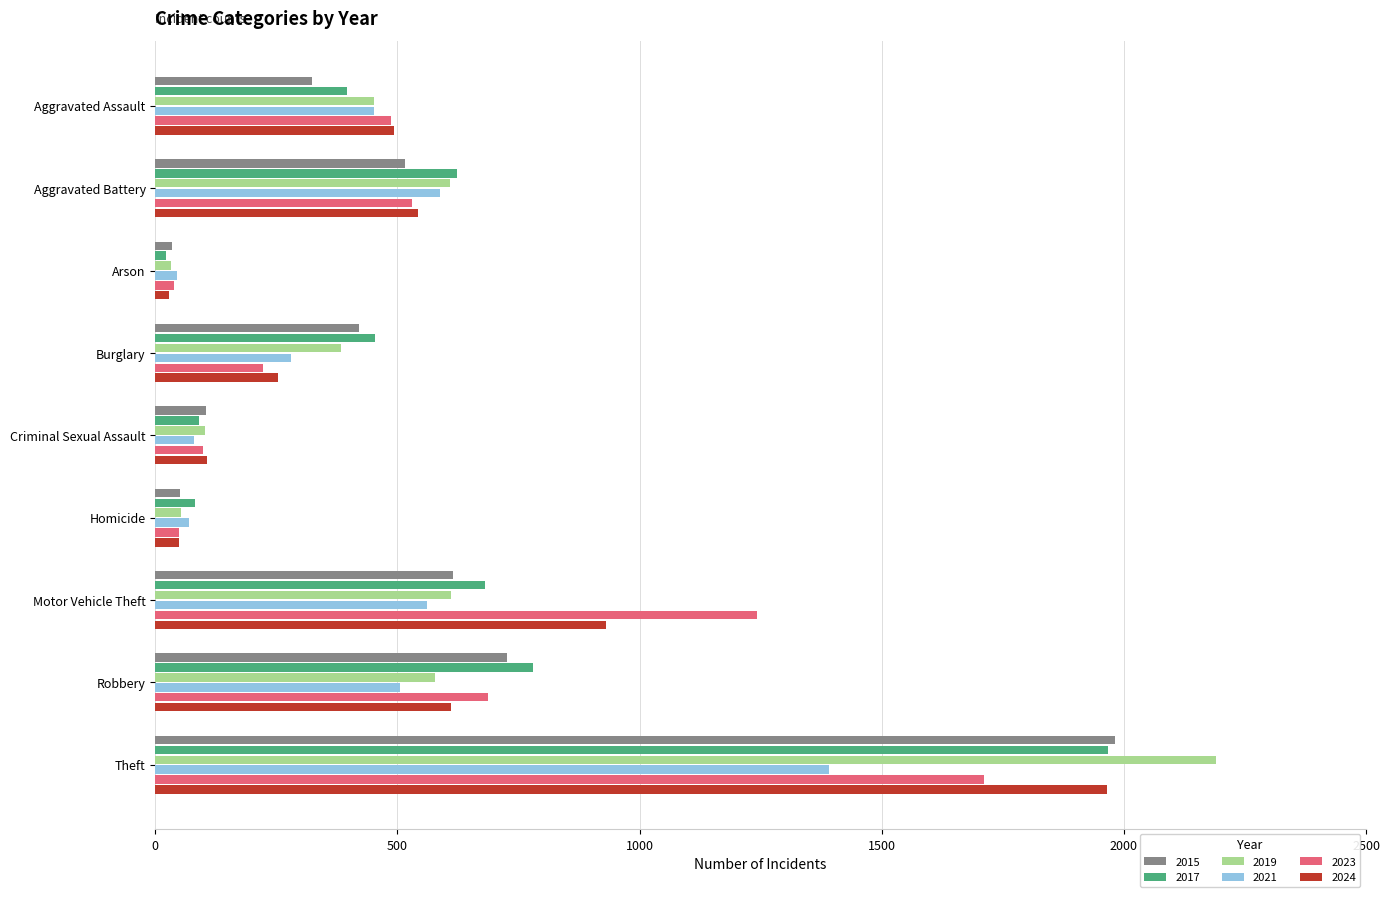

What is the difference between the highest and lowest values at Criminal Sexual Assault?

26